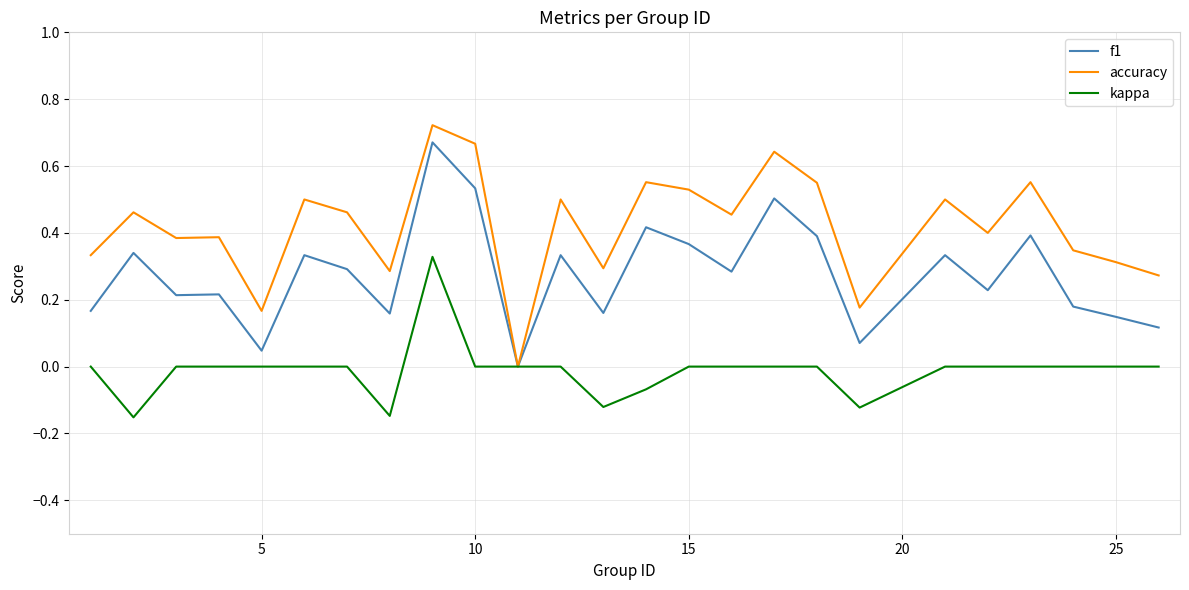

Which series has the largest range (max minus min)?

accuracy